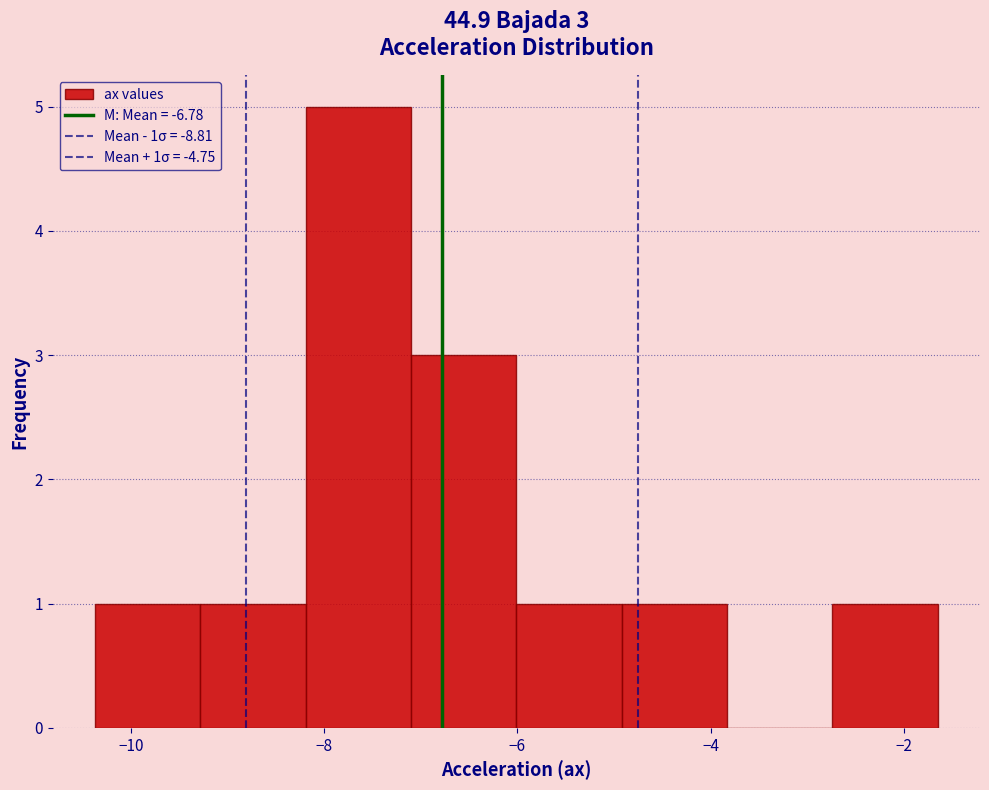

Over which range of the x-axis is the bar tallest?

-8.2 to -7.2